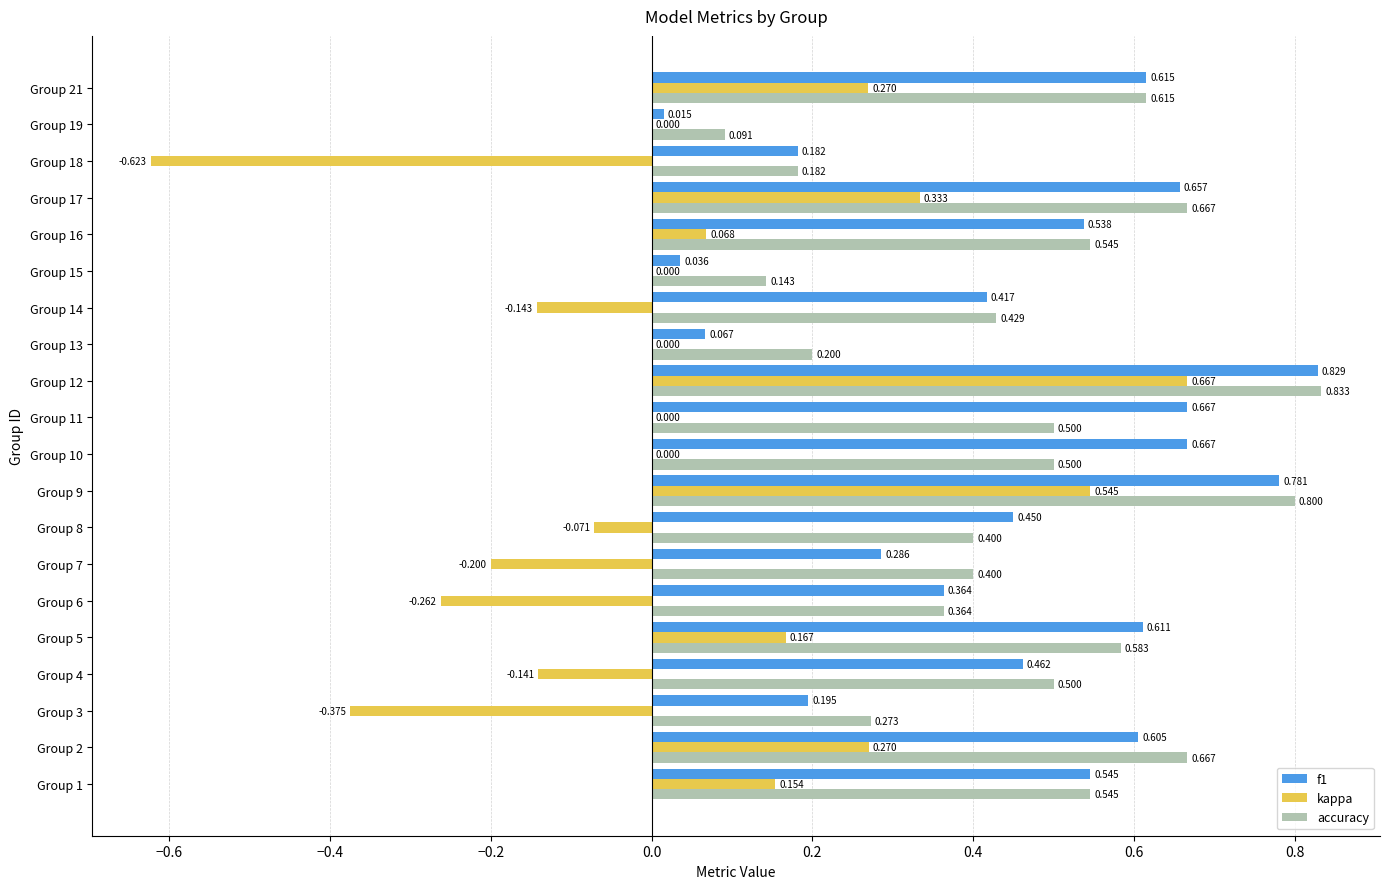

Which series changed the most between Group 7 and Group 17?

kappa